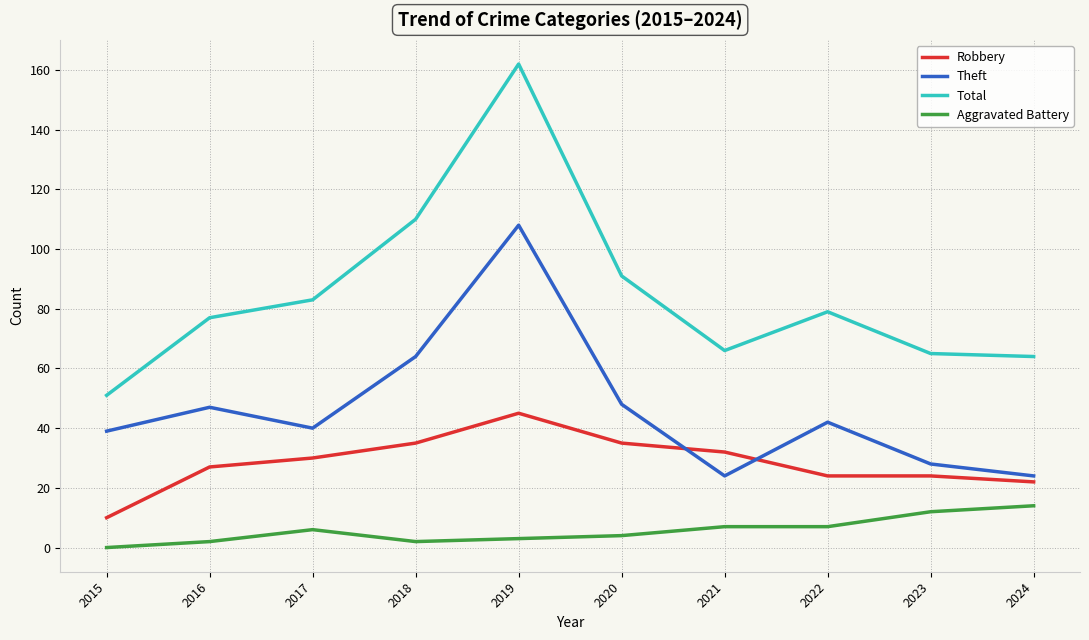

Reading left to right, transcribe all the data shown in this chart.

Robbery: 10	27	30	35	45	35	32	24	24	22
Theft: 39	47	40	64	108	48	24	42	28	24
Total: 51	77	83	110	162	91	66	79	65	64
Aggravated Battery: 0	2	6	2	3	4	7	7	12	14